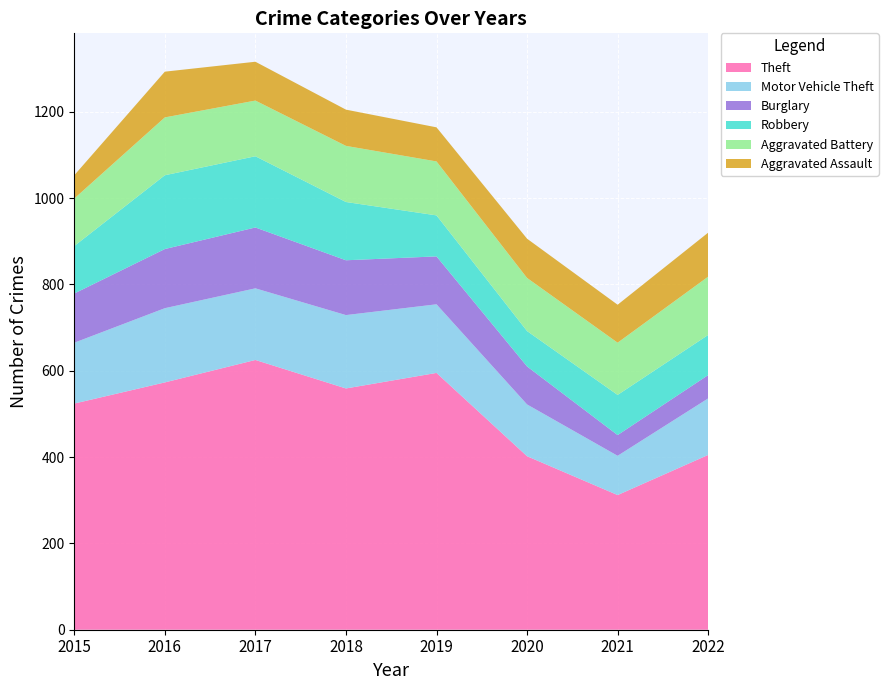

Reading left to right, extract all data points from this chart.

Theft: 2015=524	2016=573	2017=625	2018=559	2019=595	2020=402	2021=312	2022=405
Motor Vehicle Theft: 2015=141	2016=172	2017=166	2018=170	2019=159	2020=120	2021=91	2022=131
Burglary: 2015=114	2016=137	2017=141	2018=127	2019=111	2020=88	2021=48	2022=54
Robbery: 2015=110	2016=171	2017=165	2018=135	2019=95	2020=82	2021=93	2022=93
Aggravated Battery: 2015=110	2016=134	2017=129	2018=130	2019=125	2020=123	2021=121	2022=135
Aggravated Assault: 2015=54	2016=106	2017=90	2018=84	2019=79	2020=91	2021=88	2022=102